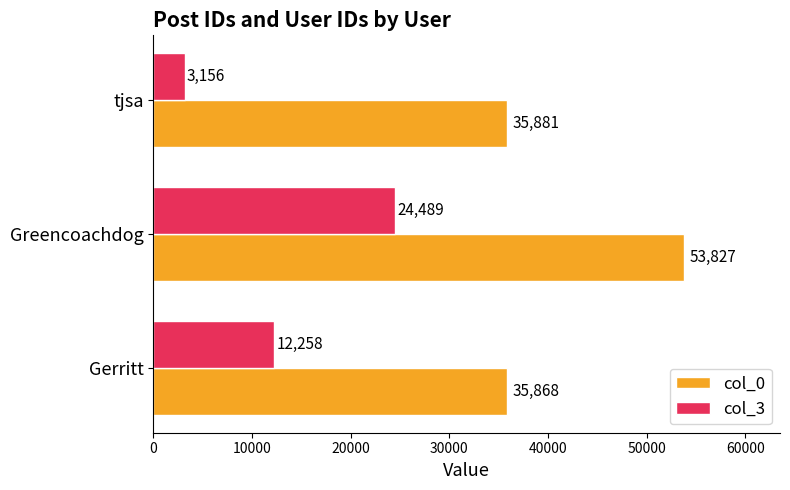

Which category has the lowest value in the col_3 series?

tjsa